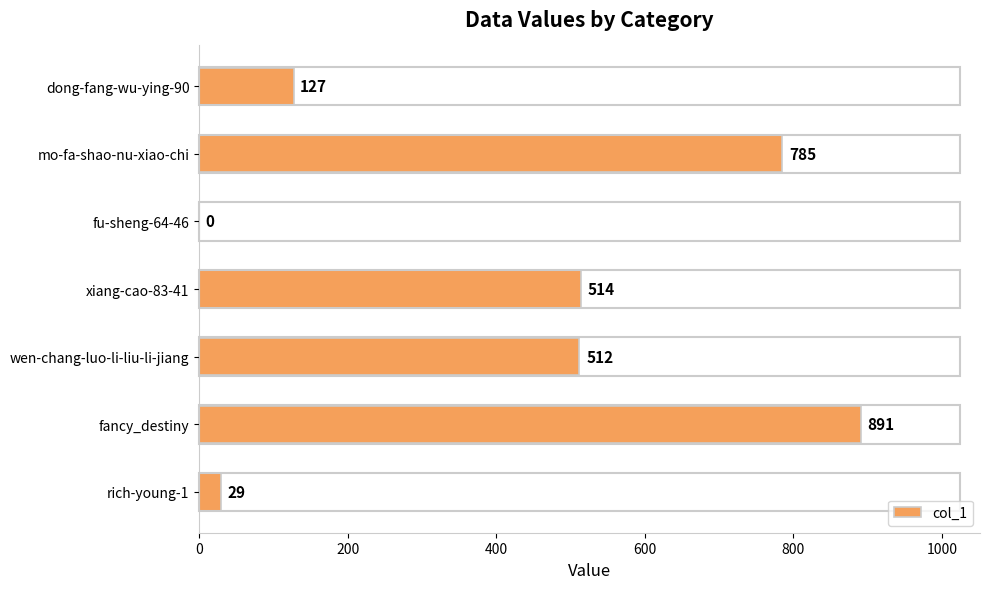

What is the sum of all values?

2858